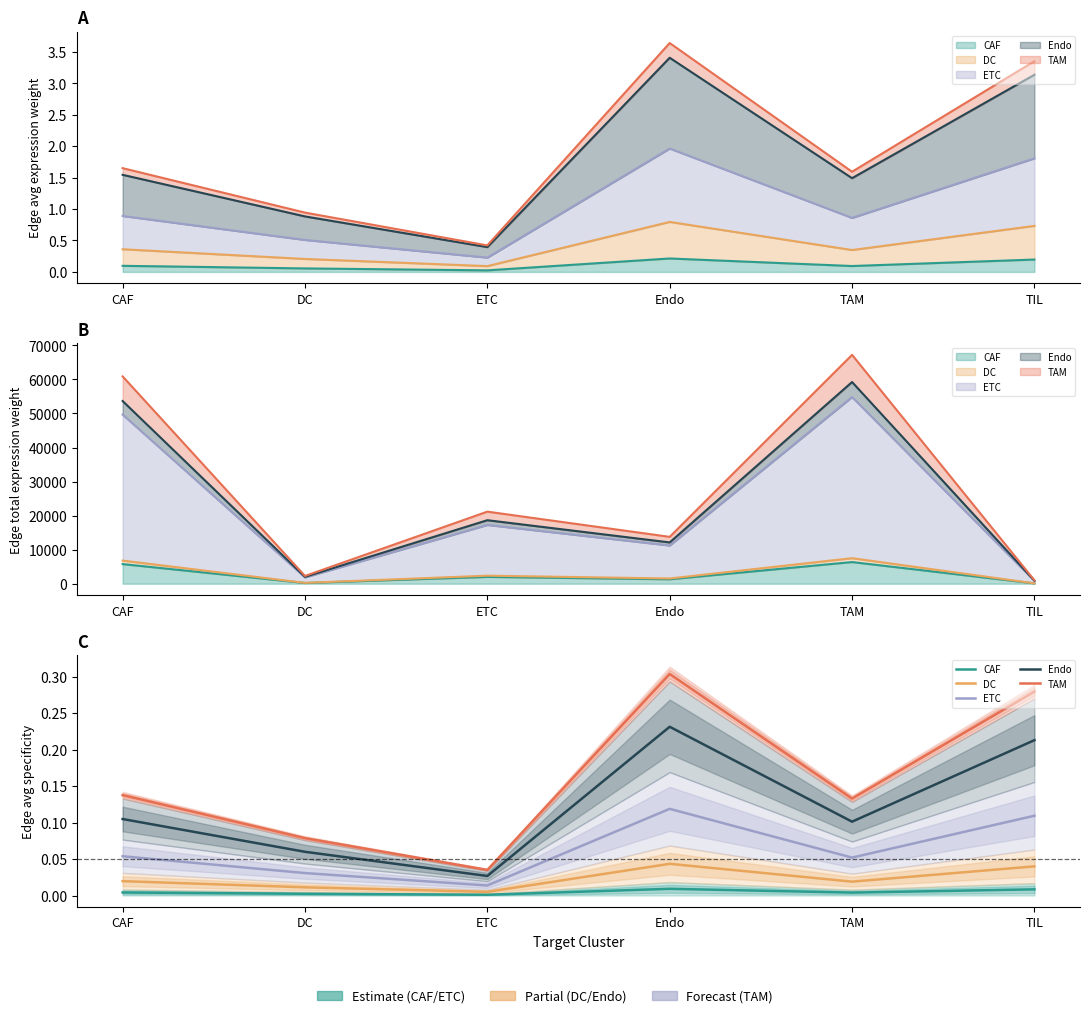

How many interior local peaks does the Endo series have?

1